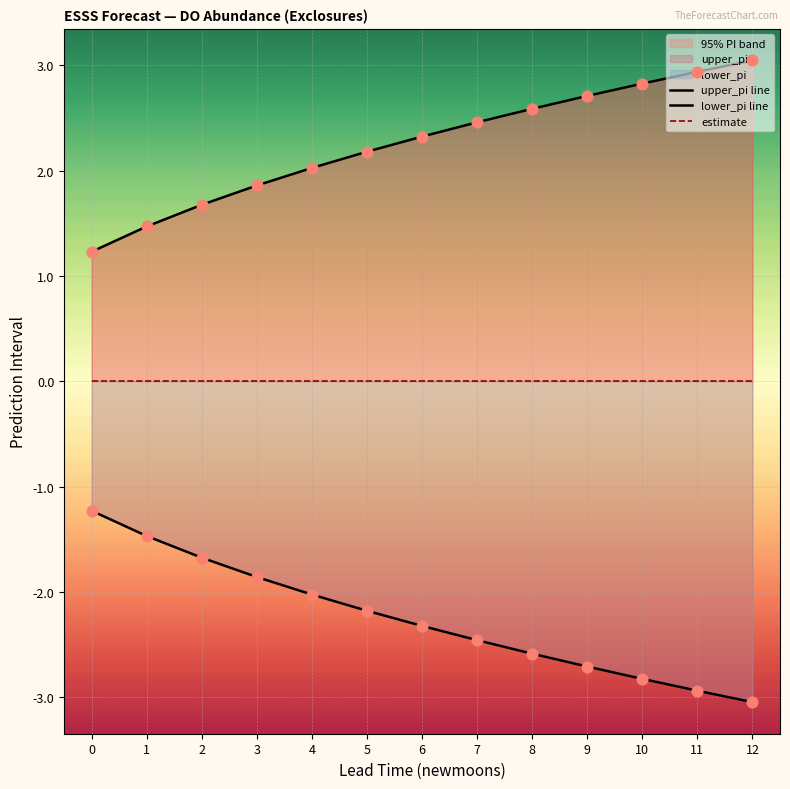

Which series has the largest Y range (max minus min)?

upper_pi line